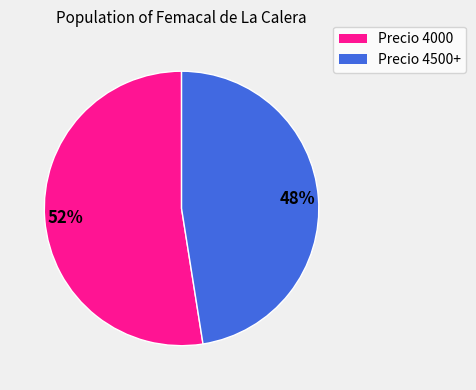

Does Precio 4000 account for over 50% of the chart?

Yes